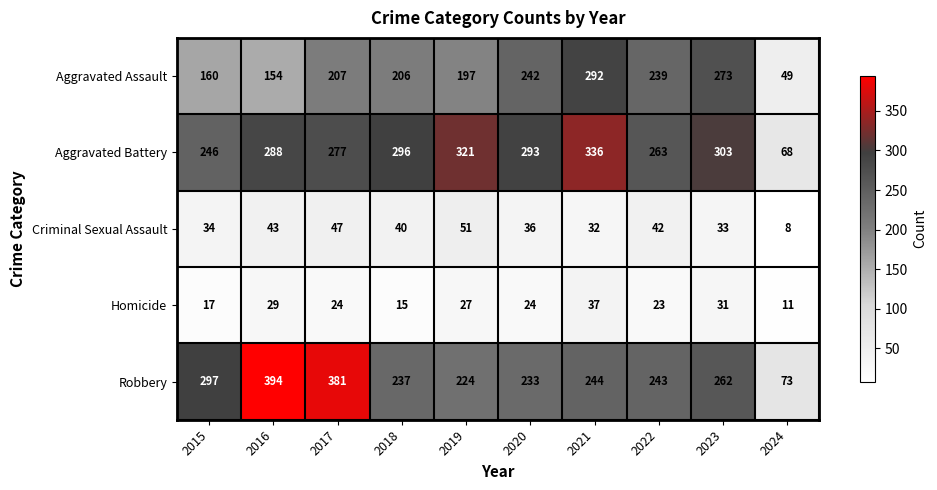

How many categories are shown in the chart?

10